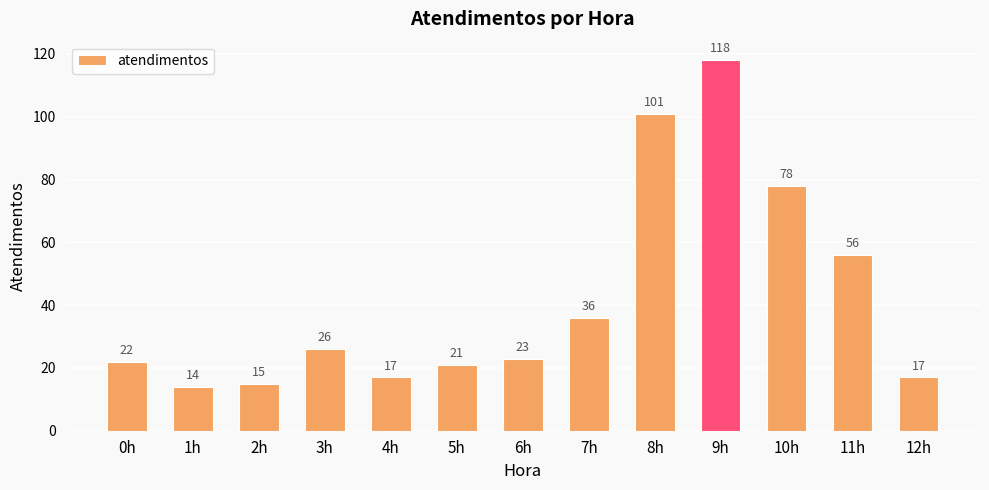

What is the sum of all values?

544